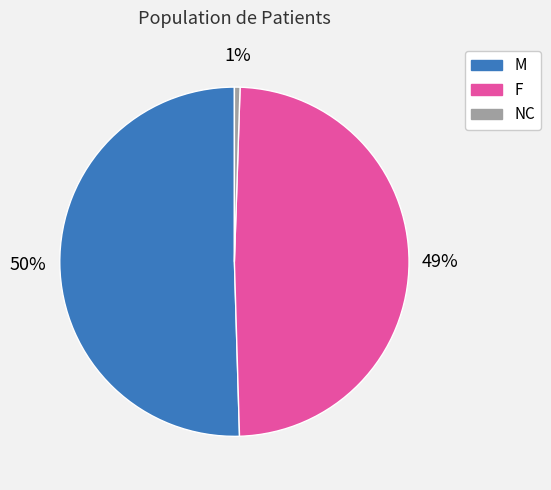

Rank the categories by value from lowest to highest.

NC, F, M